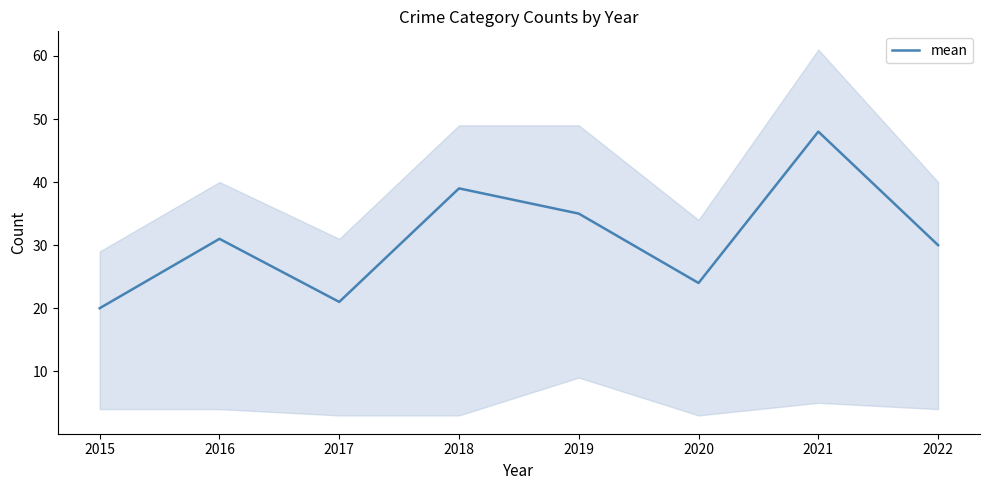

At which category does the chart reach its peak across all series?

2021